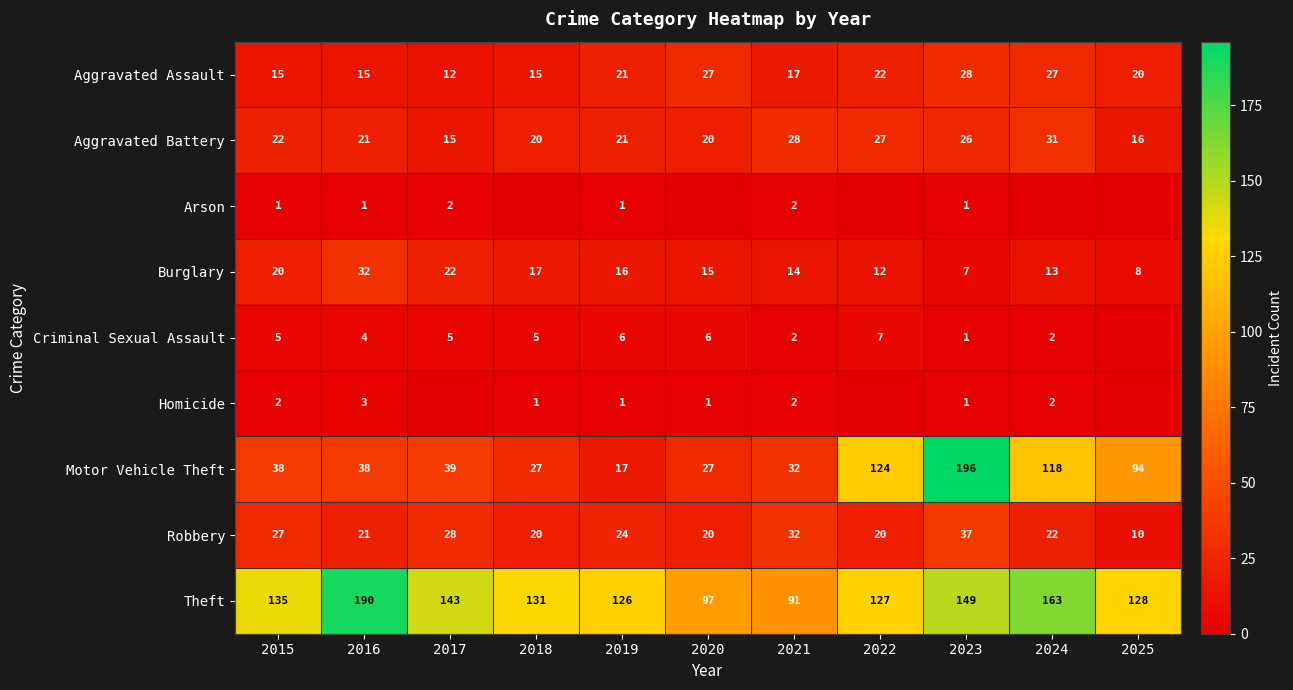

What is the difference between the Aggravated Battery values at 2022 and 2025?

11